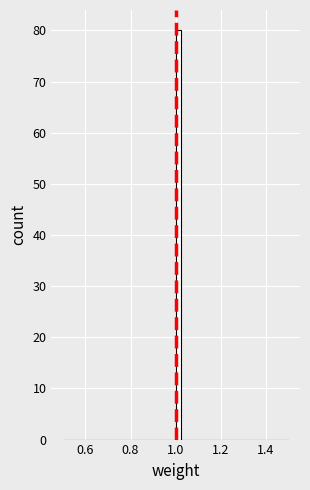

Read against the x-axis, roughly where is the centre of the tallest bar?

1.02